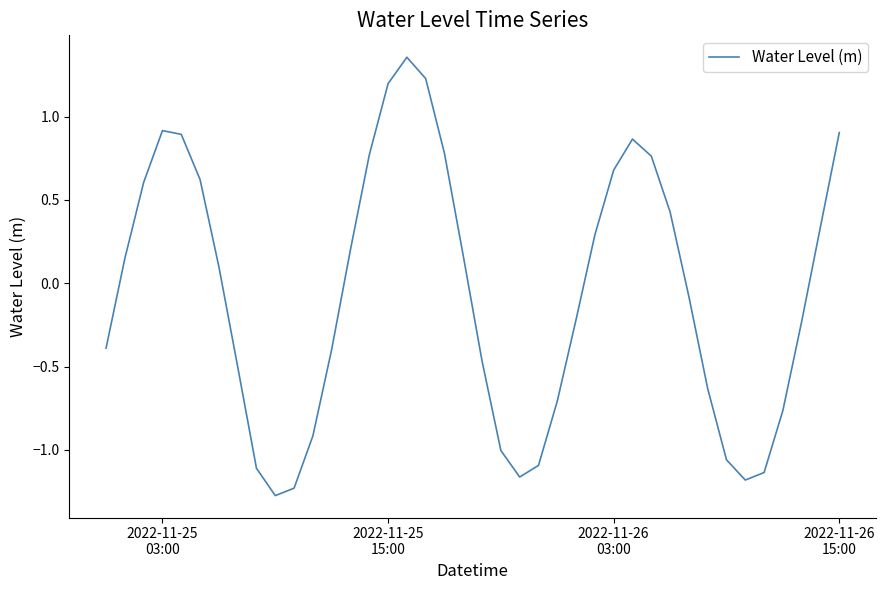

What is the difference between the maximum and minimum values?

2.6